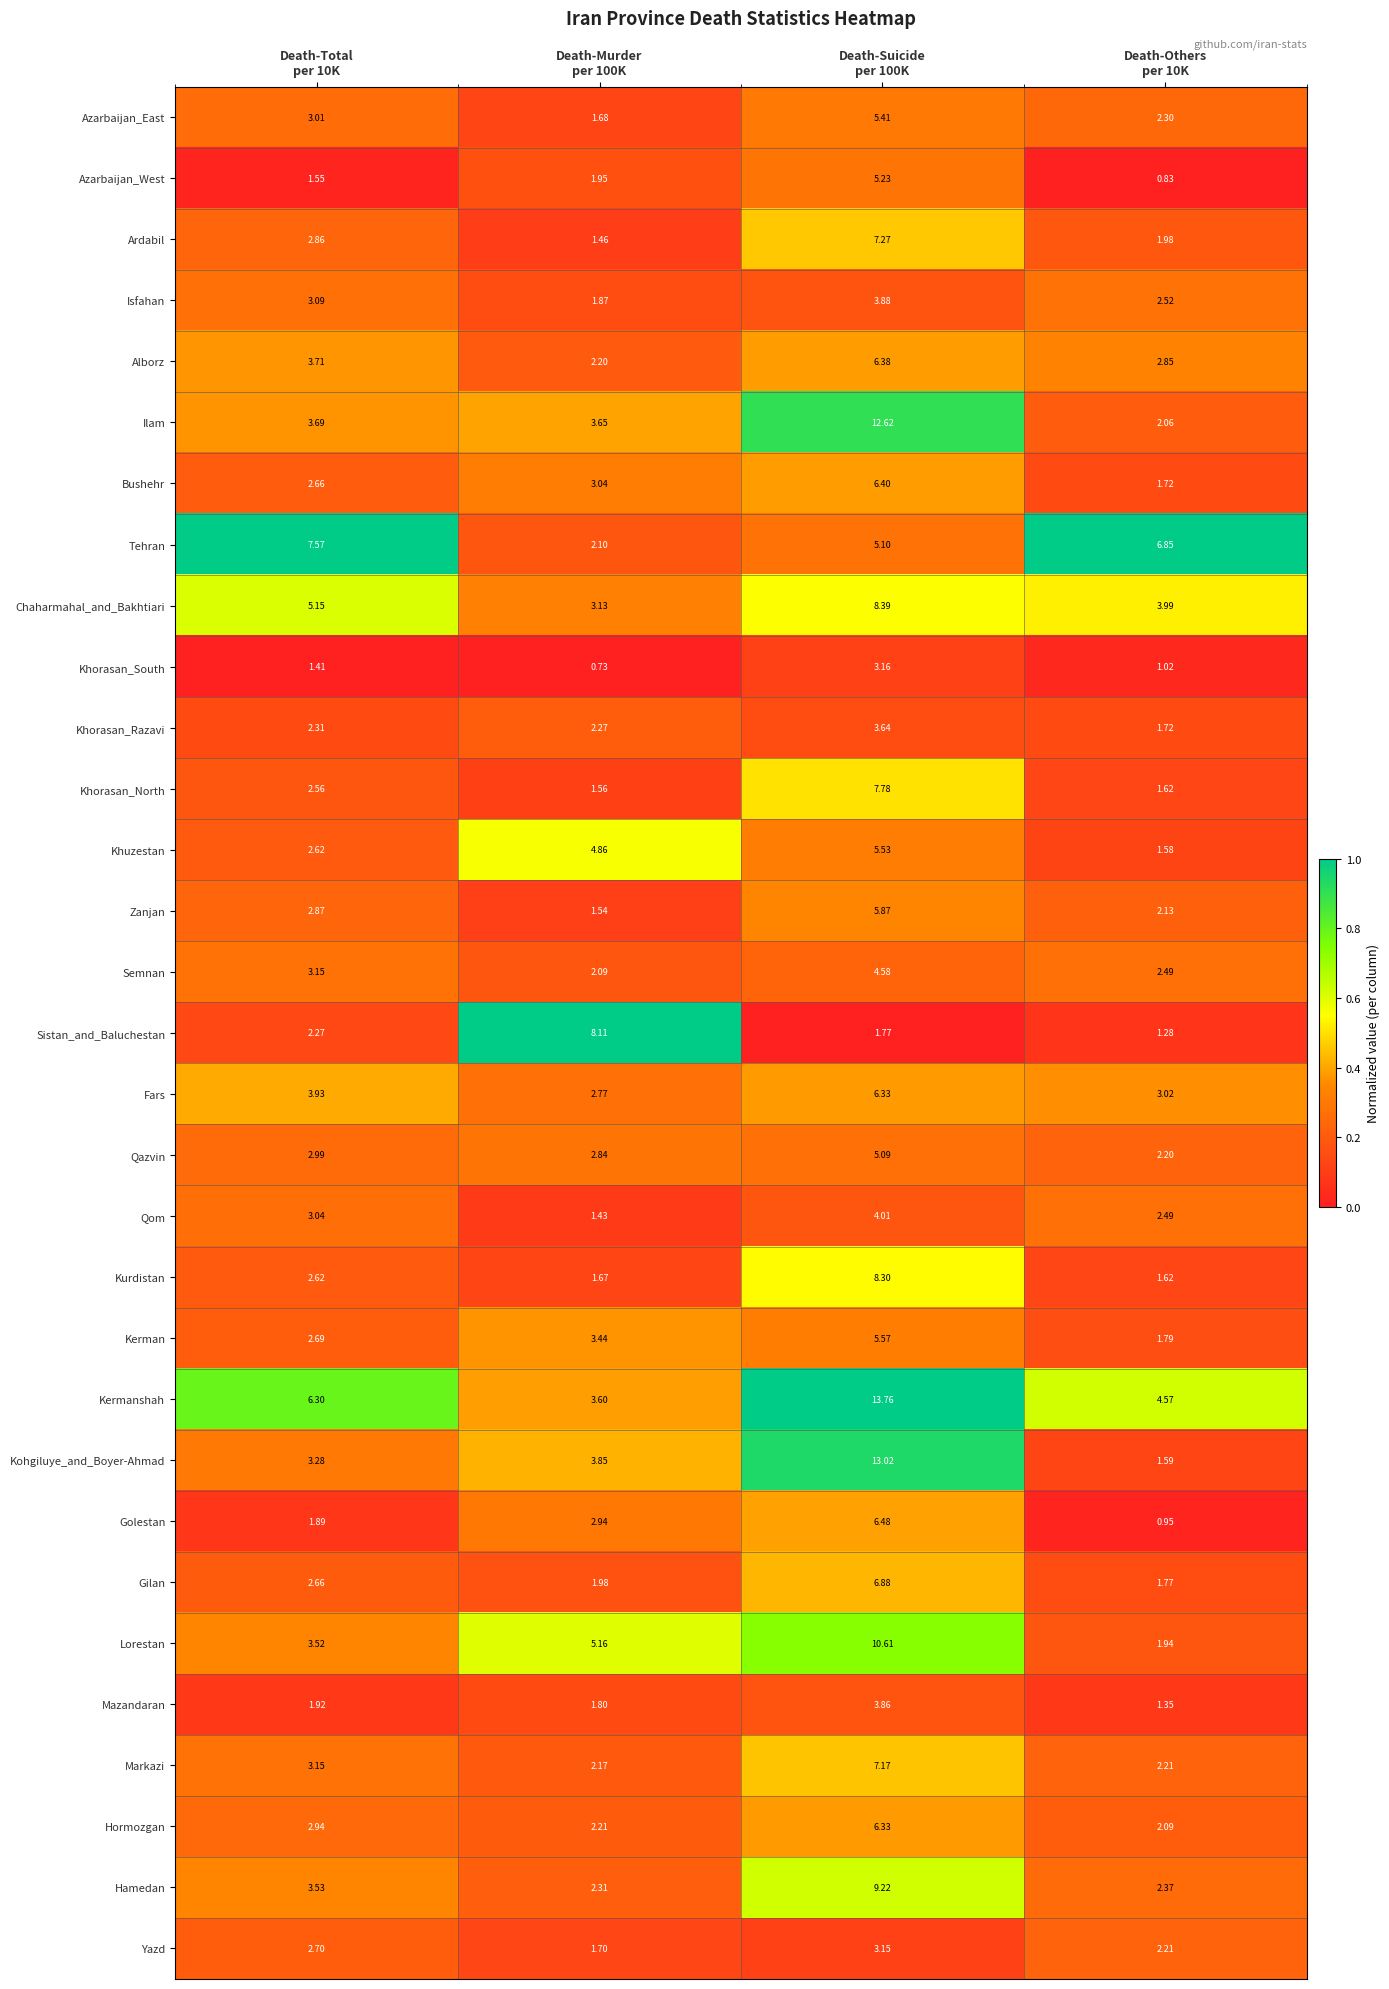

Which series has the widest spread of values?

Kohgiluye_and_Boyer-Ahmad